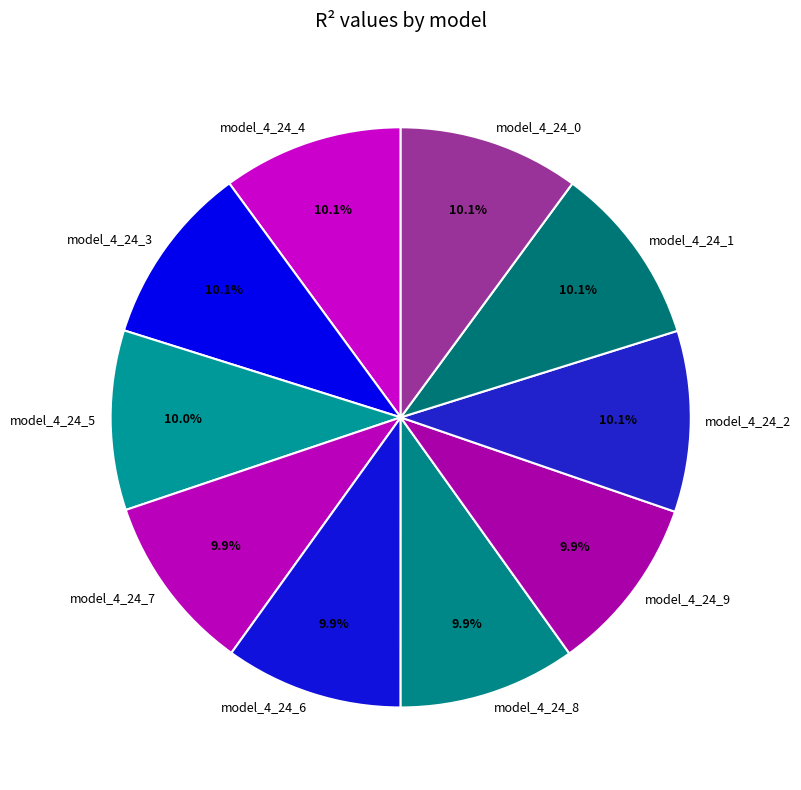

How many slices are in this pie chart?

10